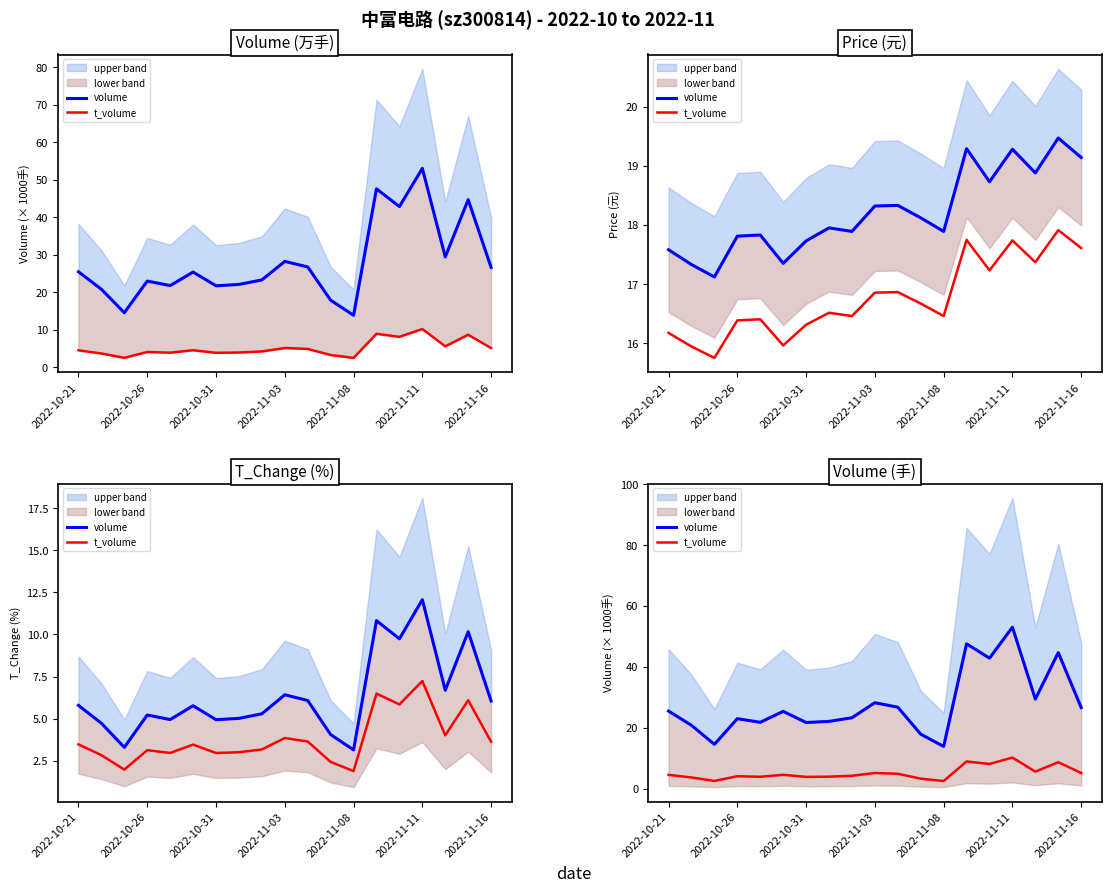

Is it true that t_volume equals 5.1 at 2022-11-16?

True